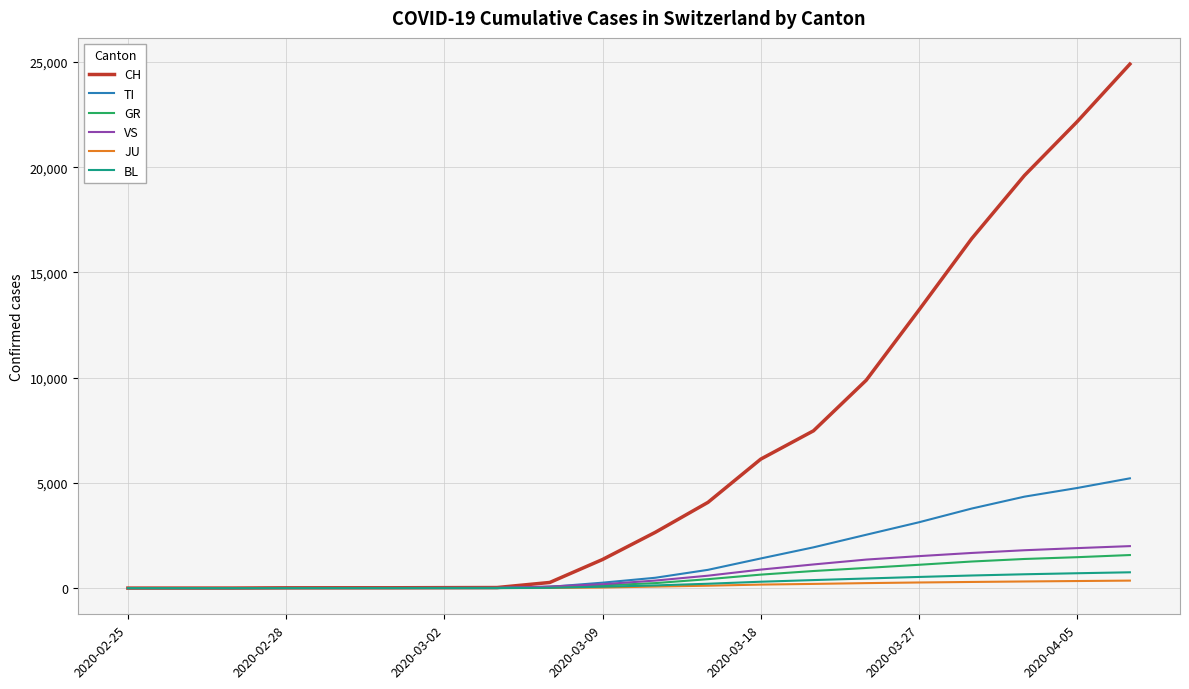

Which series has the widest spread of values?

CH